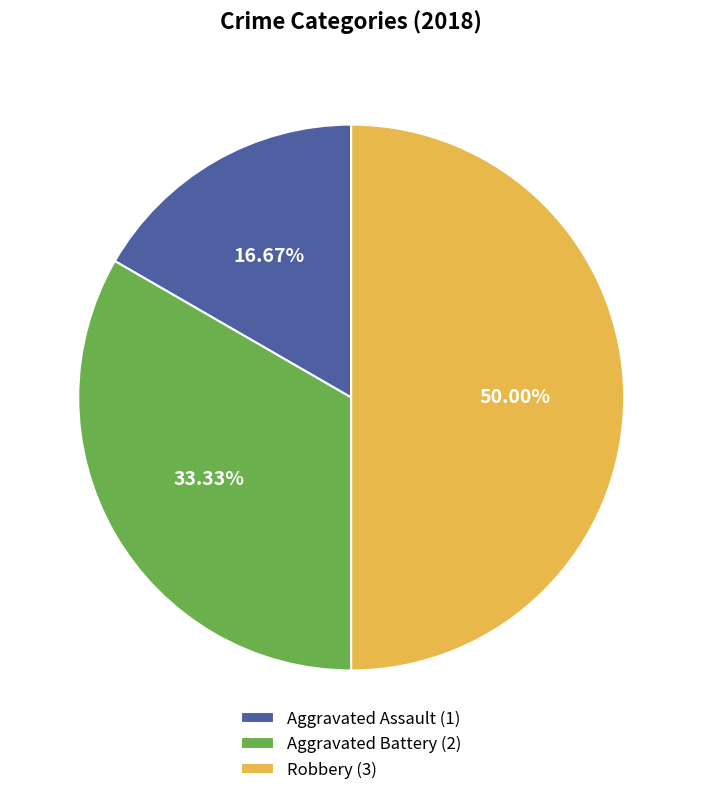

Does Aggravated Assault (1) account for over 50% of the chart?

No